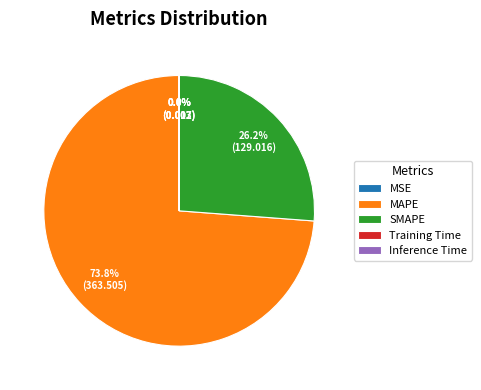

True or false: SMAPE accounts for 26% of the total.

True